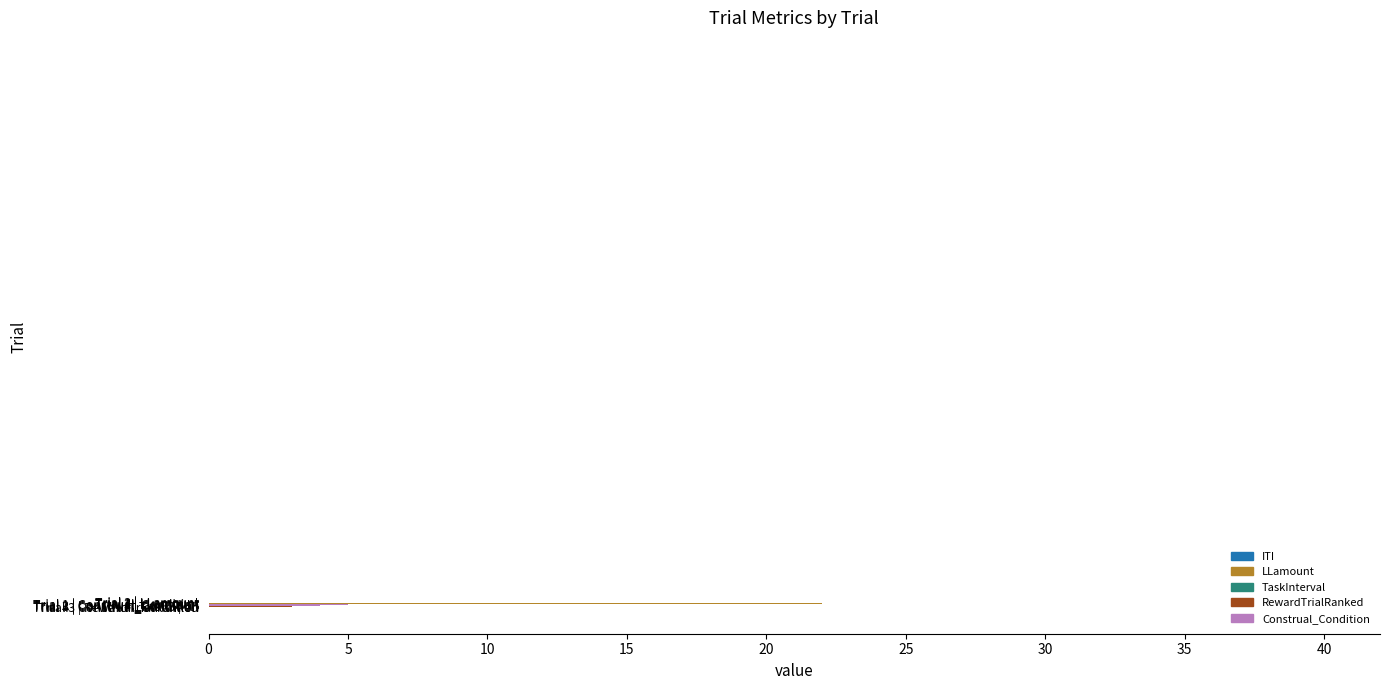

What is the total value across all series at Trial 3?

51.9